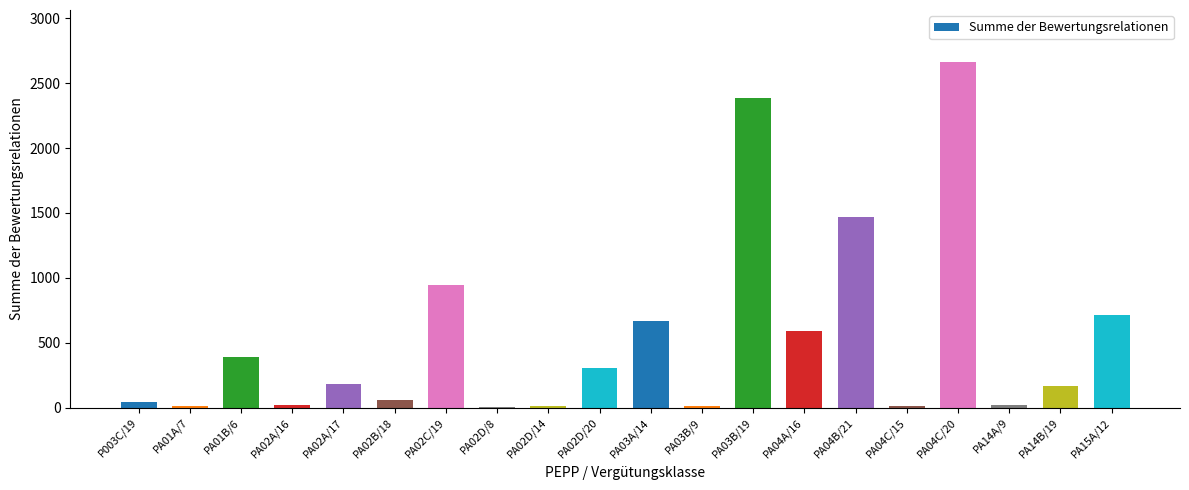

Where is the data nearest to the value 1335?

PA04B/21